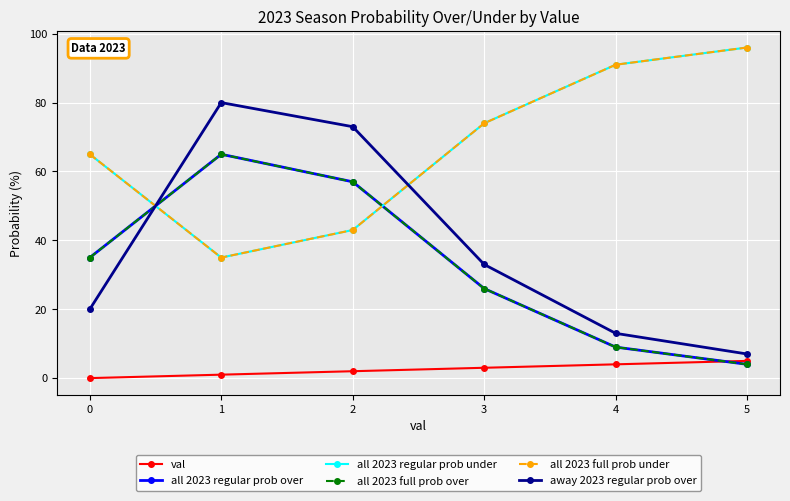

Rank the categories by all 2023 full prob under value from lowest to highest.

1, 2, 0, 3, 4, 5